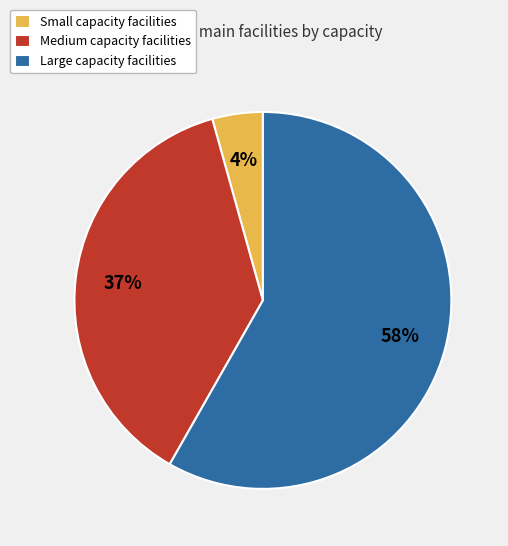

What is the smallest slice in the pie chart?

Small capacity facilities